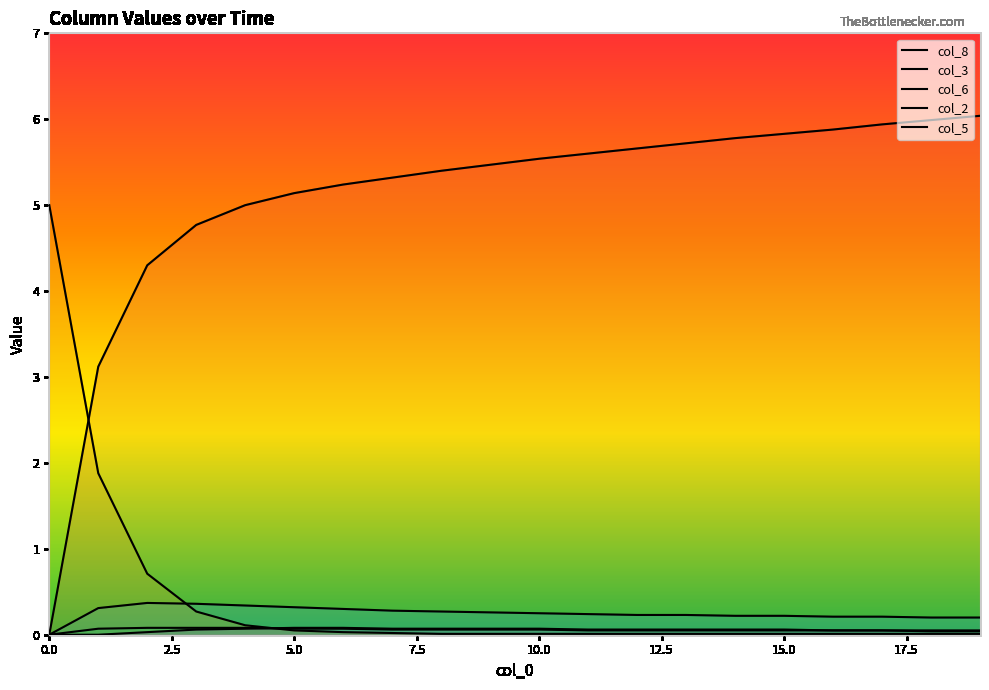

Reading left to right, transcribe all the data shown in this chart.

col_8: 0=0.0	1=3.1	2=4.3	3=4.8	4=5.0	5=5.1	6=5.2	7=5.3	8=5.4	9=5.5	10=5.5	11=5.6	12=5.7	13=5.7	14=5.8	15=5.8	16=5.9	17=5.9	18=6.0	19=6.0
col_3: 0=0.0	1=0.3	2=0.4	3=0.4	4=0.3	5=0.3	6=0.3	7=0.3	8=0.3	9=0.3	10=0.2	11=0.2	12=0.2	13=0.2	14=0.2	15=0.2	16=0.2	17=0.2	18=0.2	19=0.2
col_6: 0=5.0	1=1.9	2=0.7	3=0.3	4=0.1	5=0.1	6=0.0	7=0.0	8=0.0	9=0.0	10=0.0	11=0.0	12=0.0	13=0.0	14=0.0	15=0.0	16=0.0	17=0.0	18=0.0	19=0.0
col_2: 0=0.0	1=0.1	2=0.1	3=0.1	4=0.1	5=0.1	6=0.1	7=0.1	8=0.1	9=0.1	10=0.1	11=0.1	12=0.1	13=0.1	14=0.1	15=0.1	16=0.1	17=0.1	18=0.0	19=0.0
col_5: 0=0.0	1=0.0	2=0.0	3=0.1	4=0.1	5=0.1	6=0.1	7=0.1	8=0.1	9=0.1	10=0.1	11=0.1	12=0.1	13=0.1	14=0.1	15=0.1	16=0.1	17=0.1	18=0.1	19=0.1